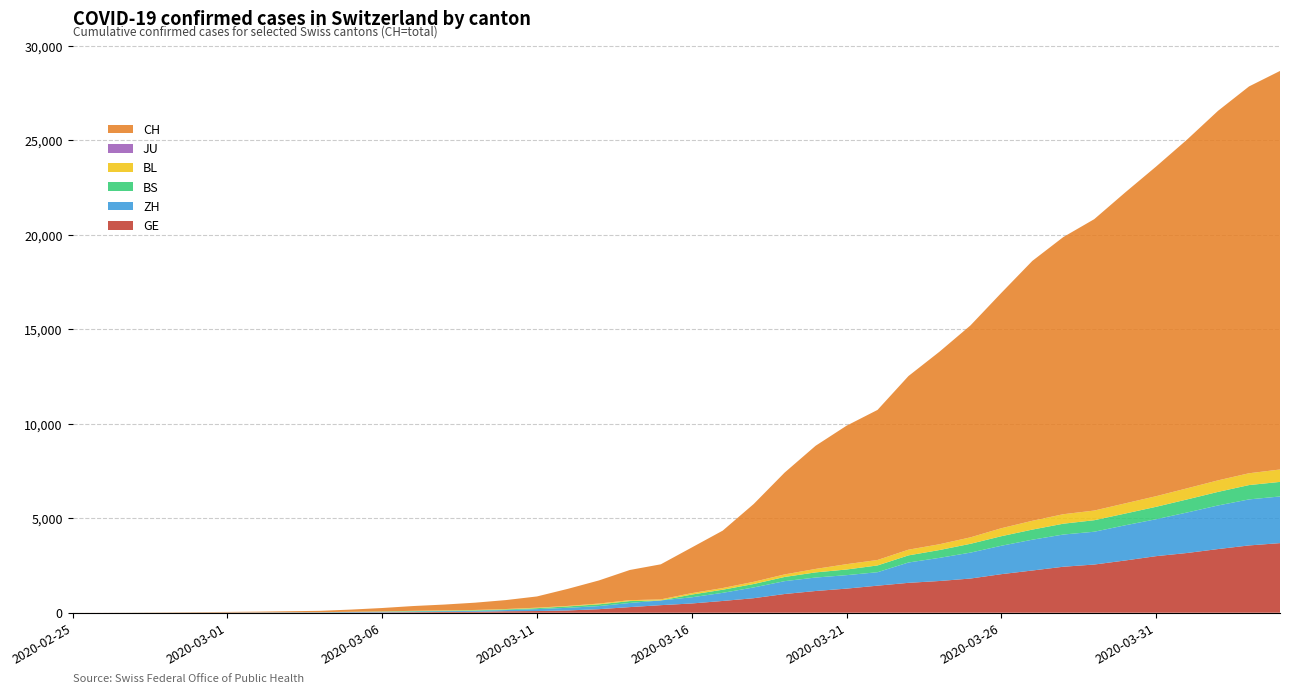

Reading left to right, extract all data points from this chart.

CH: 1	2	6	12	19	26	36	52	71	116	181	253	308	385	473	595	904	1222	1598	1856	2415	3037	4116	5388	6515	7326	7939	9187	10185	11210	12452	13749	14662	15416	16449	17442	18451	19552	20465	21085
GE: 0	1	1	3	5	7	7	9	9	13	18	30	40	49	79	90	121	188	298	401	490	623	769	991	1150	1276	1432	1582	1679	1809	2041	2234	2433	2550	2764	2994	3161	3369	3561	3683
ZH: 0	0	2	2	6	7	11	14	16	24	30	35	41	50	63	102	141	164	219	251	327	430	569	680	712	712	712	1076	1224	1371	1503	1630	1704	1736	1862	1954	2143	2307	2435	2468
BS: 0	0	1	1	1	1	1	3	3	8	15	21	24	28	33	49	73	92	100	0	144	165	182	222	272	299	358	376	414	466	505	534	573	609	621	657	691	718	758	771
JU: 0	0	0	0	0	0	0	0	0	0	0	0	0	0	0	0	0	0	0	0	0	0	0	0	0	0	0	0	0	0	0	0	0	0	0	0	0	0	0	0
BL: 0	0	0	1	2	2	2	2	2	6	6	15	19	20	22	26	26	42	47	54	76	89	116	134	184	282	289	302	306	341	422	466	502	511	539	561	588	610	625	656